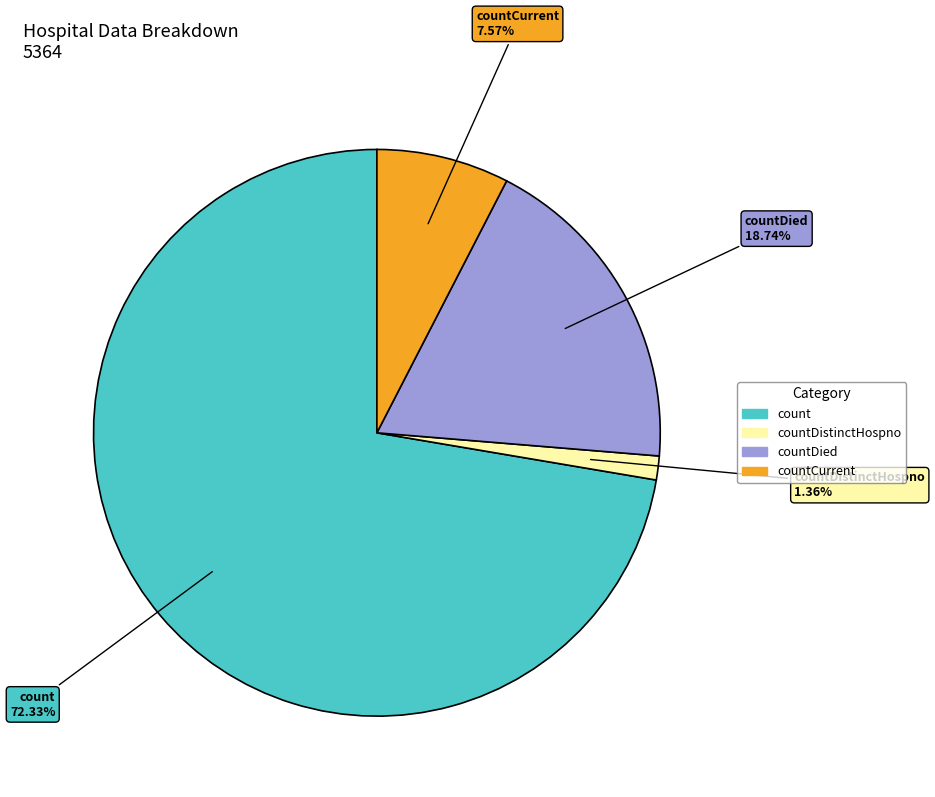

Is it true that countCurrent is 8% of the pie?

True